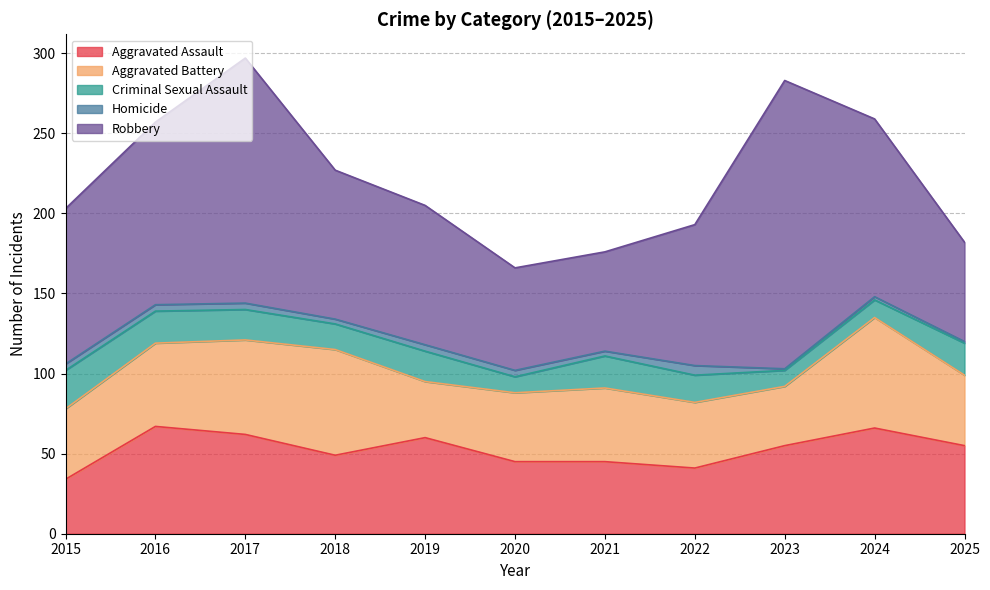

How many lines are shown in the chart?

5